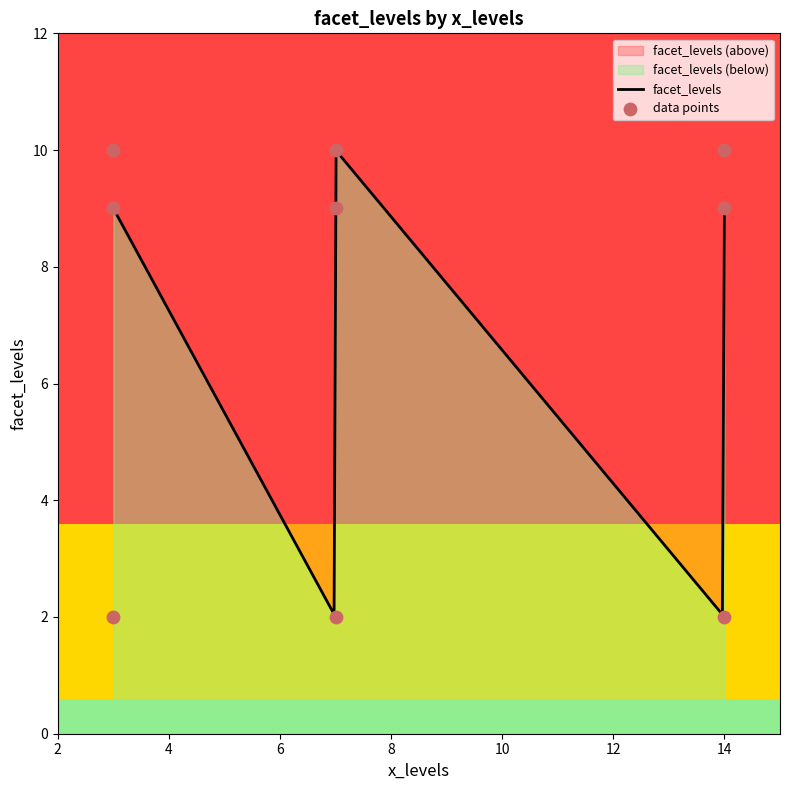

What is the change in value from 3 to 14?

-1